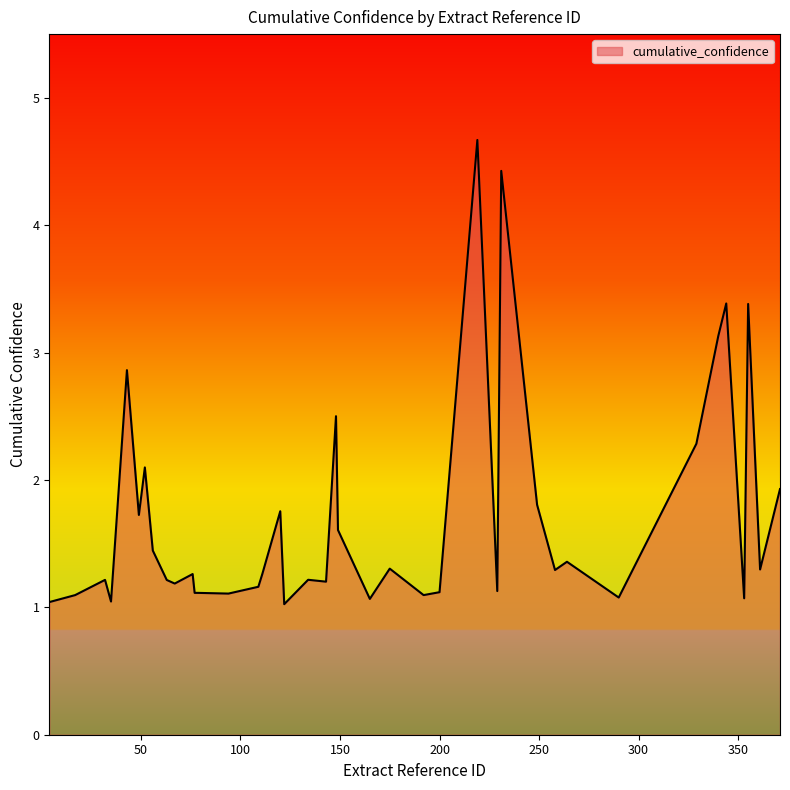

What is the difference between the maximum and minimum values?

3.6